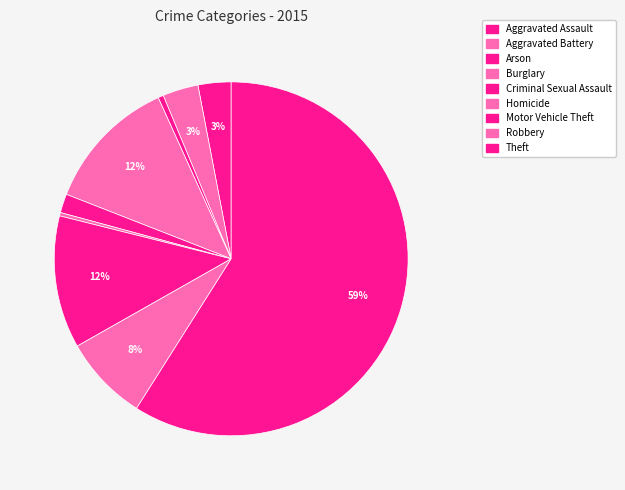

How many slices are in this pie chart?

9